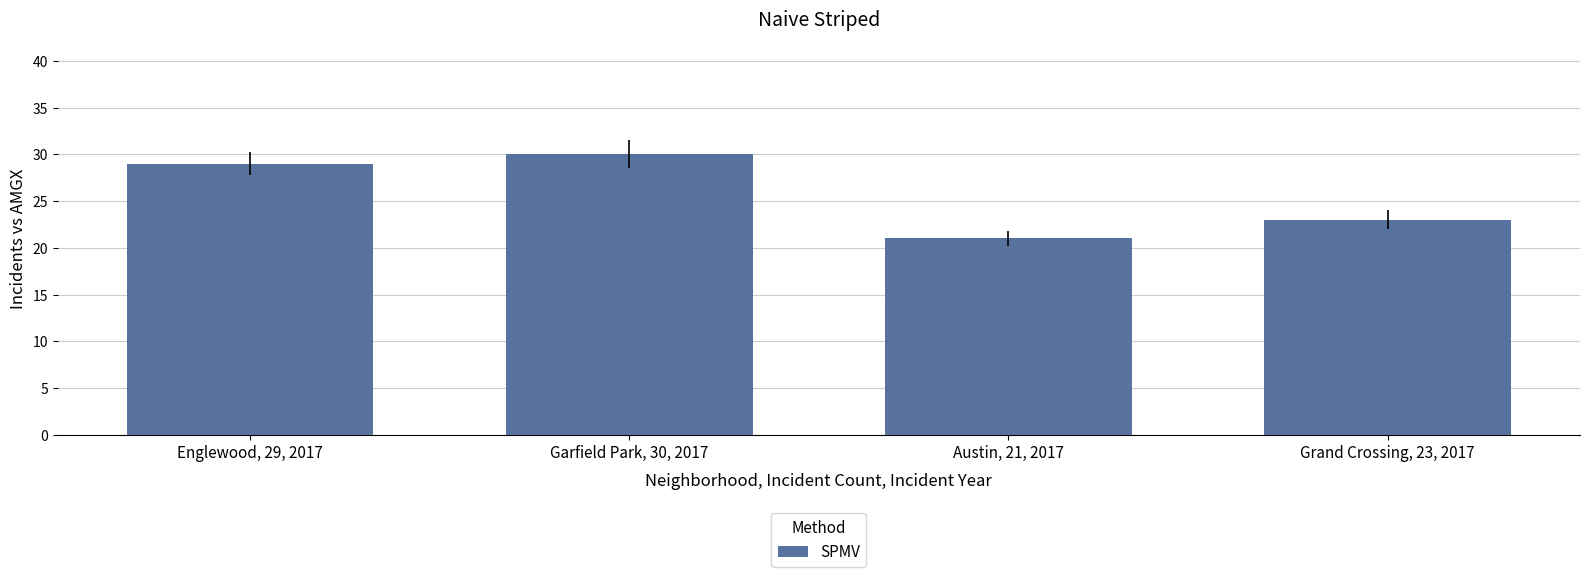

List the labels in order of value, smallest first.

Austin, 21, 2017, Grand Crossing, 23, 2017, Englewood, 29, 2017, Garfield Park, 30, 2017